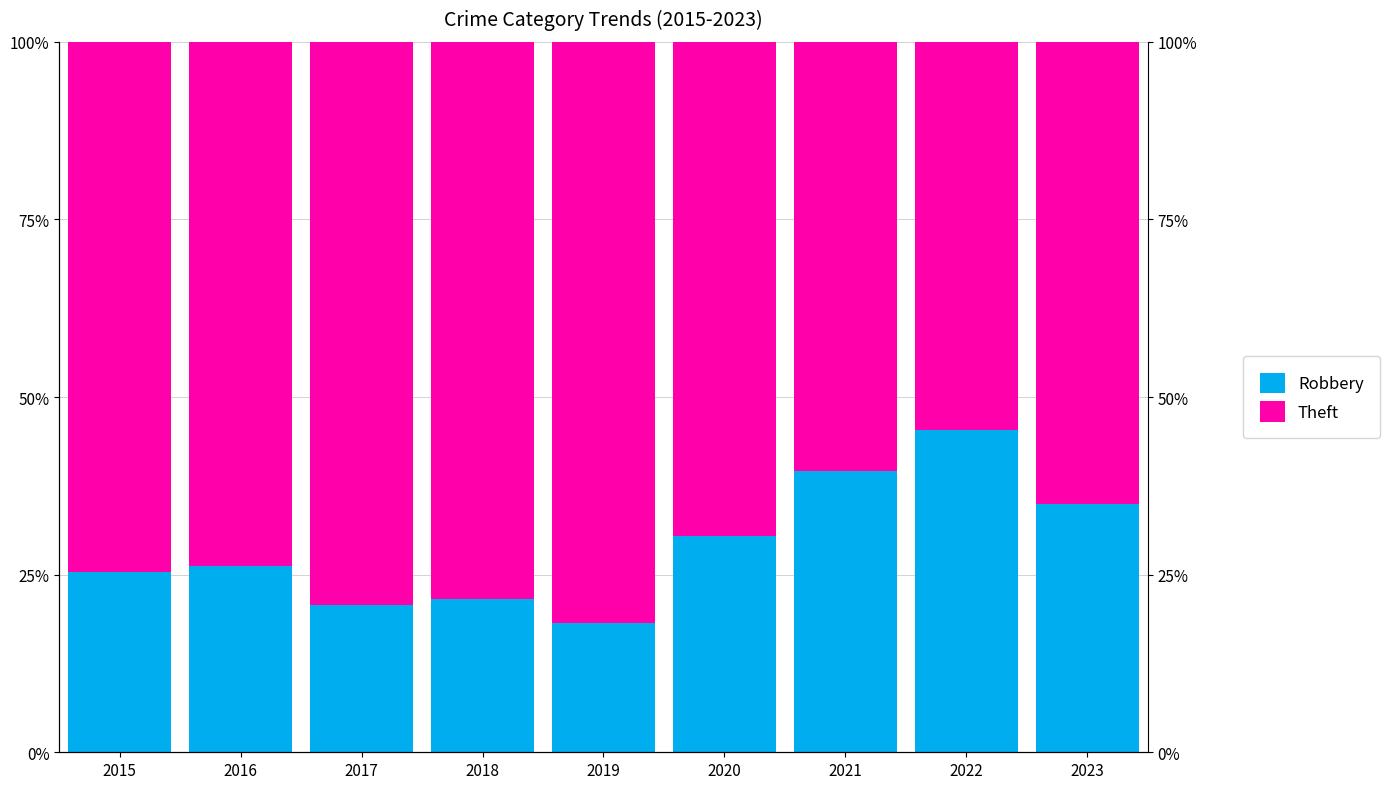

The Robbery series shows 8.0 at 2021. True or false?

False